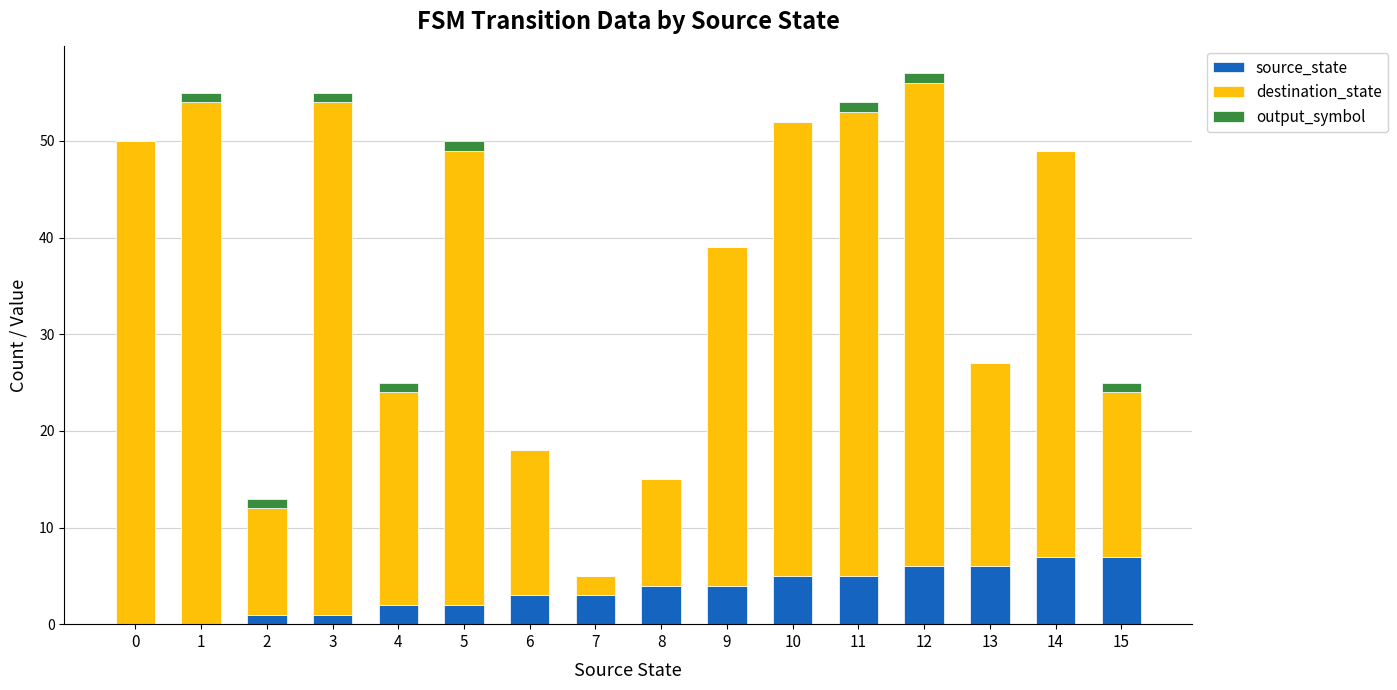

The value of source_state at 5 is 2. True or false?

True